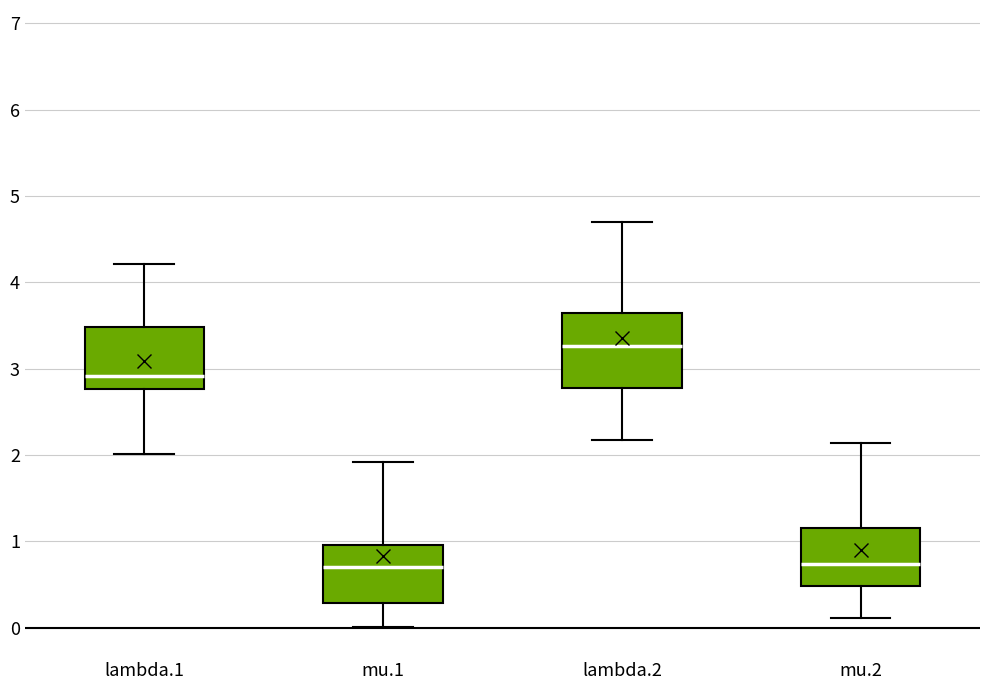

Reading left to right, transcribe this box plot: for each box, give where its median line is, the range the box spans, and where its two whiskers end, as read against the y-axis. The values are not printed on the chart, so give them approximately, as read against the axis.

lambda.1: median 2.9, box 2.8 to 3.5, whiskers 2.0 to 4.2
mu.1: median 0.7, box 0.3 to 1.0, whiskers 0.0 to 1.9
lambda.2: median 3.3, box 2.8 to 3.6, whiskers 2.2 to 4.7
mu.2: median 0.7, box 0.5 to 1.2, whiskers 0.1 to 2.1